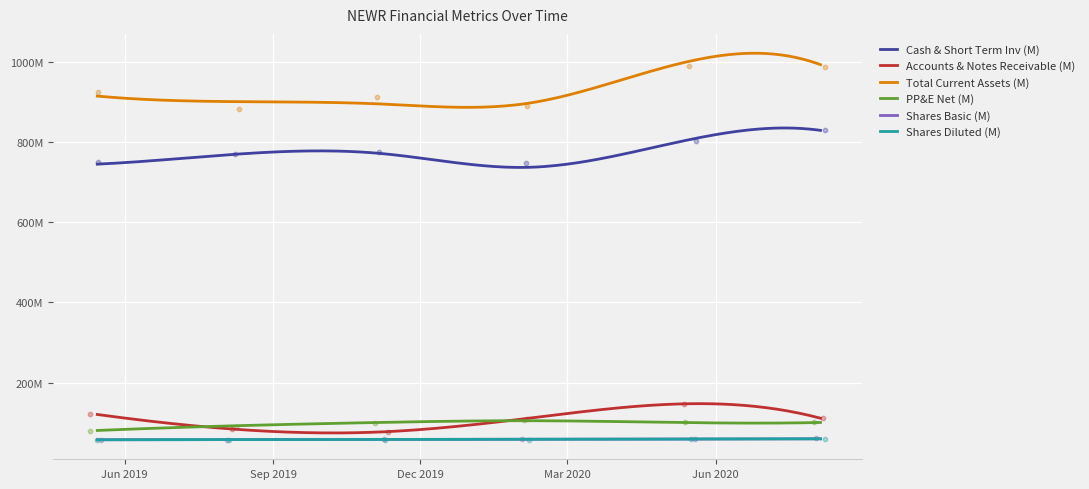

What are all the series names shown in the legend?

Cash & Short Term Inv (M), Accounts & Notes Receivable (M), Total Current Assets (M), PP&E Net (M), Shares Basic (M), Shares Diluted (M)